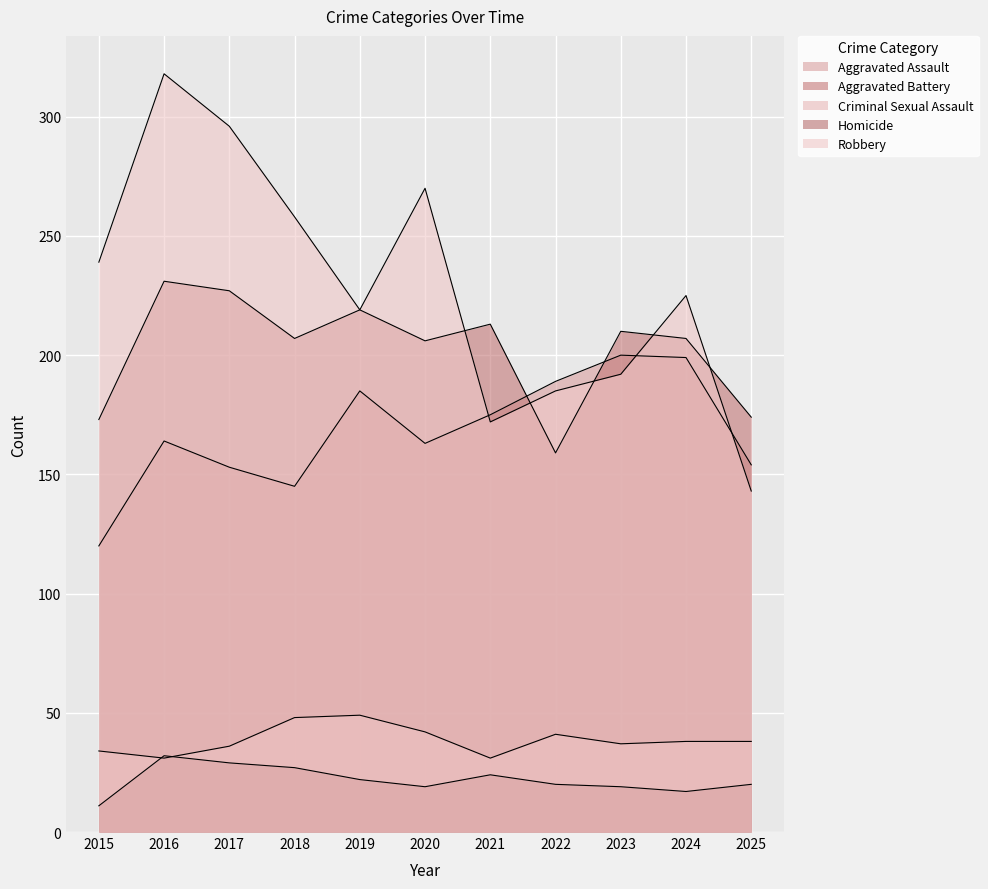

What is the greatest value displayed?

318